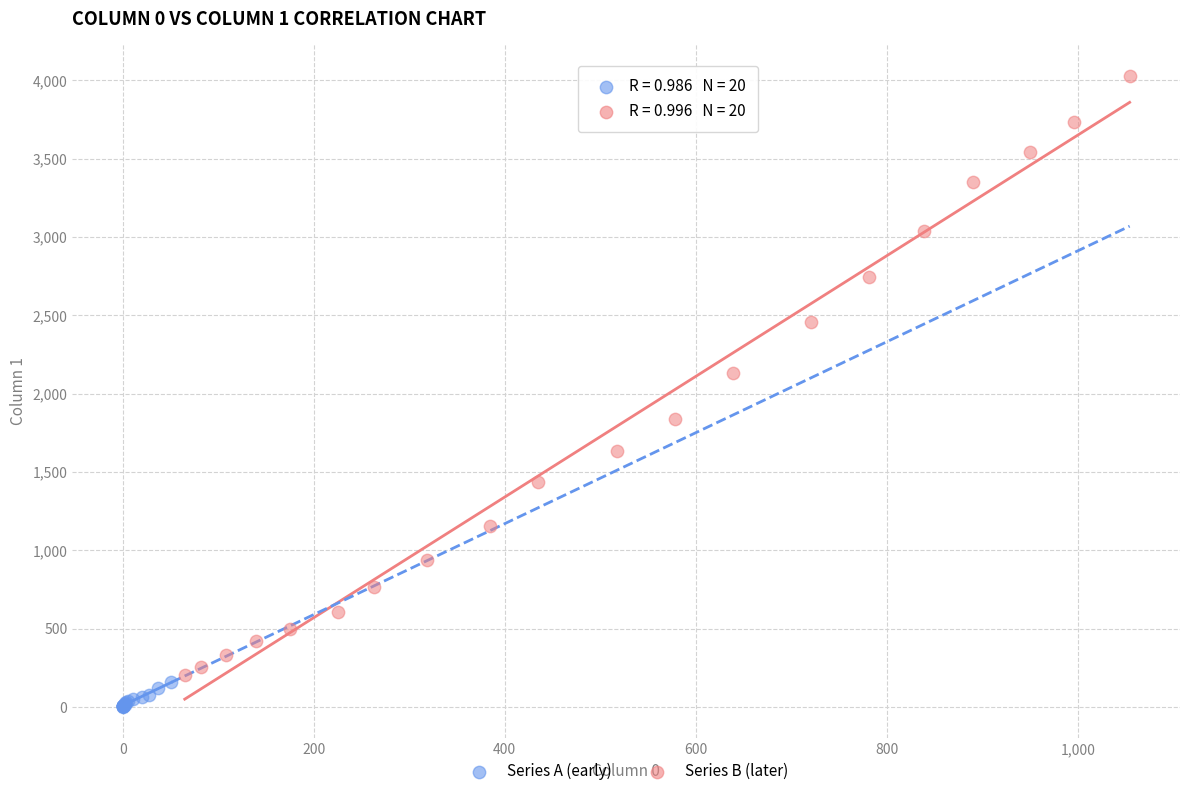

Which series contains the highest Y value?

Series B (later)